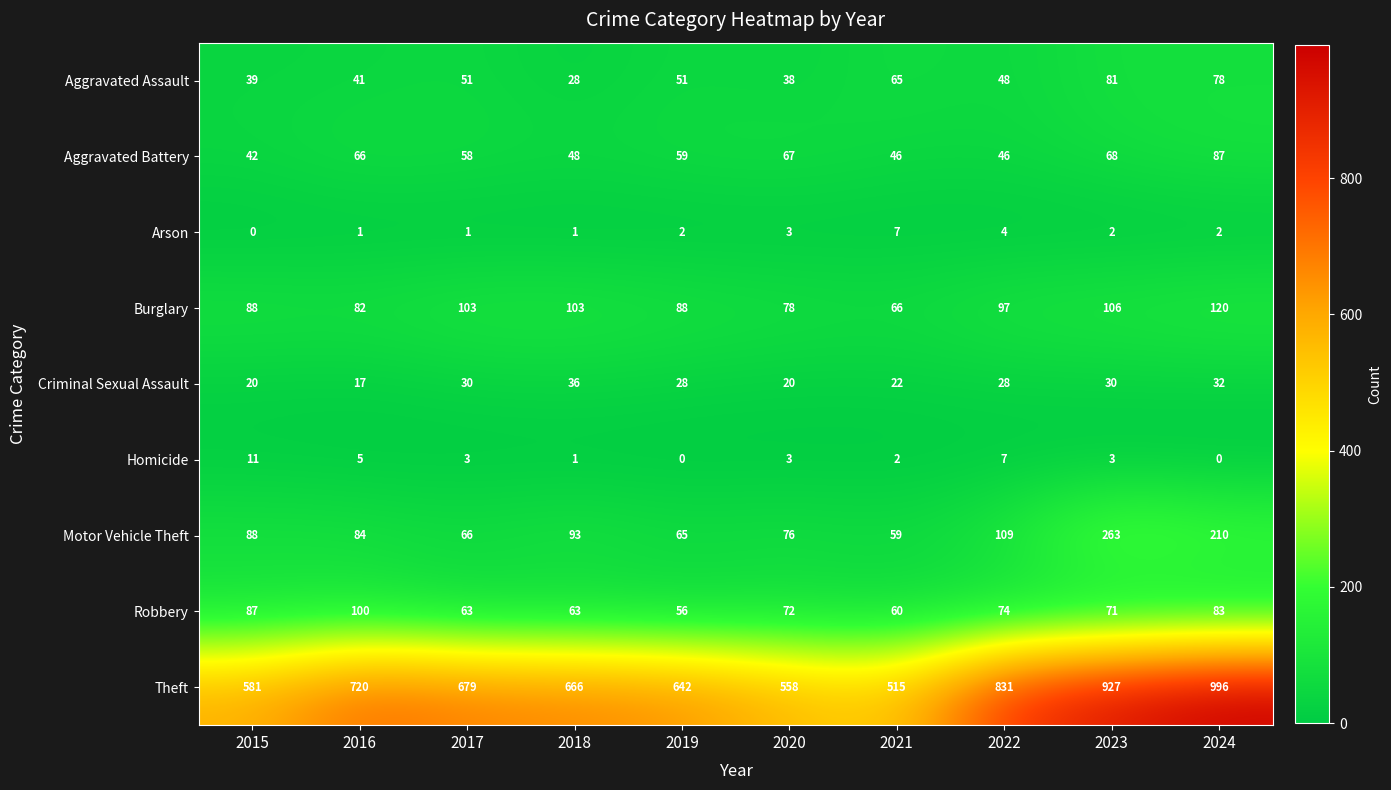

The Motor Vehicle Theft series shows 176 at 2022. True or false?

False